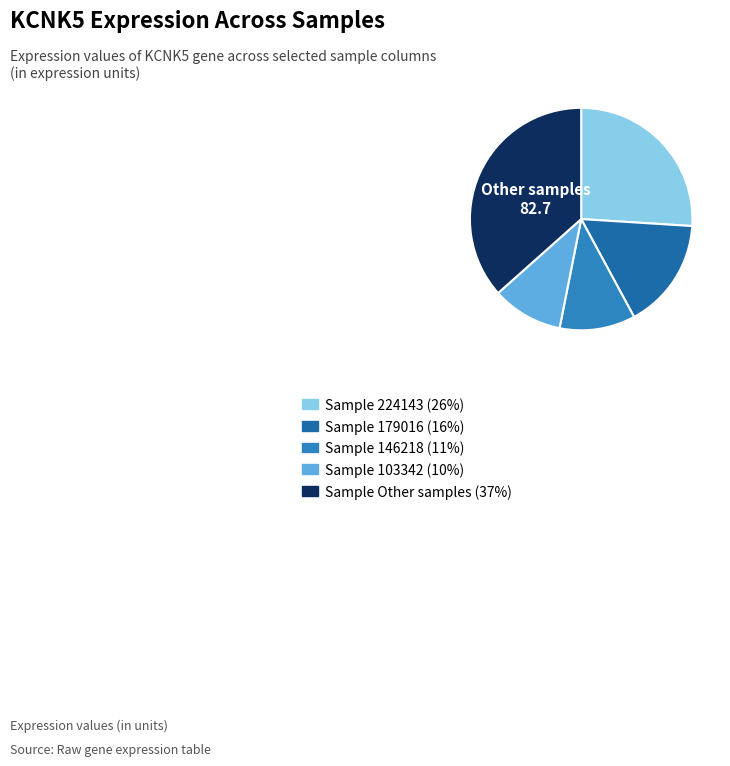

Does any single category account for the majority?

No